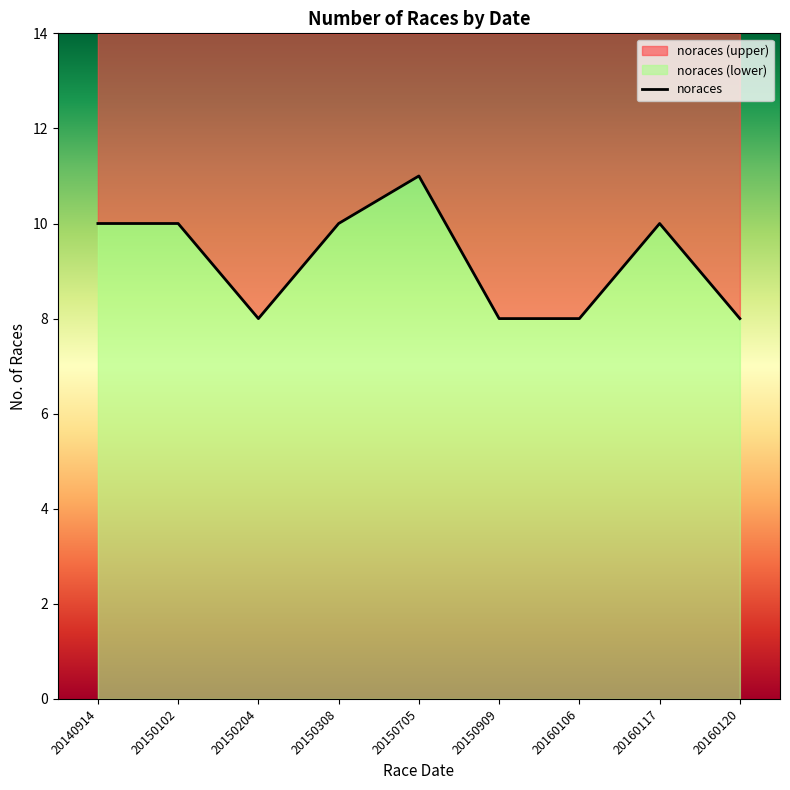

What is the ratio of the value at 20150705 to the value at 20150308?

1.1